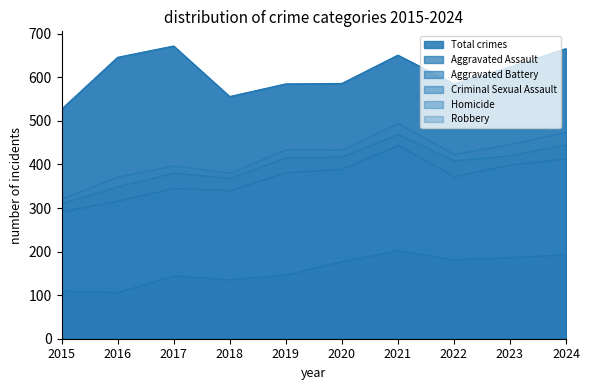

What is the minimum value for Robbery?

150